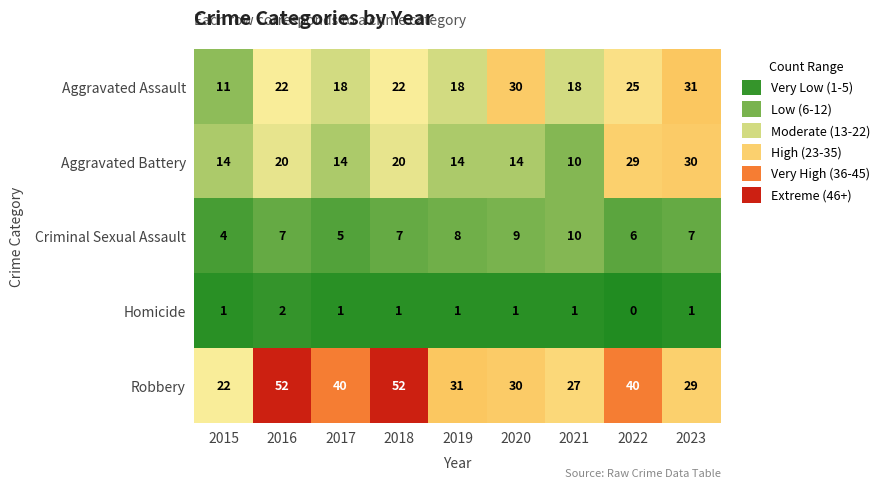

What is the lowest value of the Criminal Sexual Assault series?

4